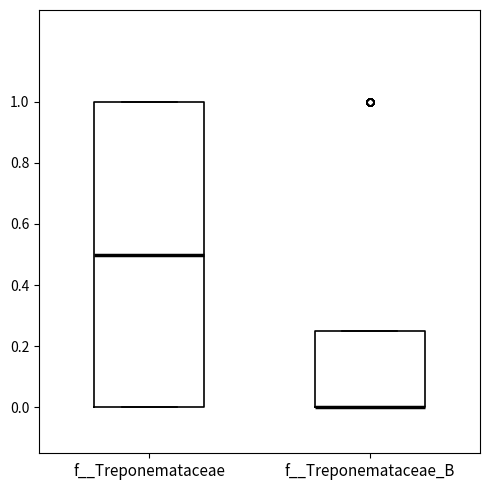

Comparing the boxes themselves (not the whiskers), which one is the tallest?

f__Treponemataceae